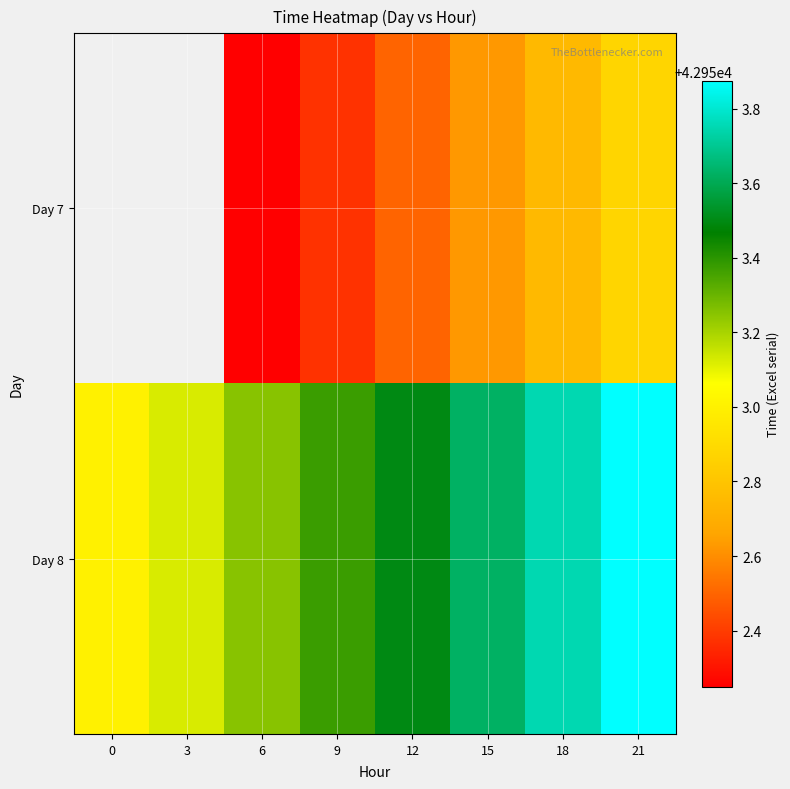

Rank the categories by Day 7 value from highest to lowest.

21, 18, 15, 12, 9, 0, 3, 6